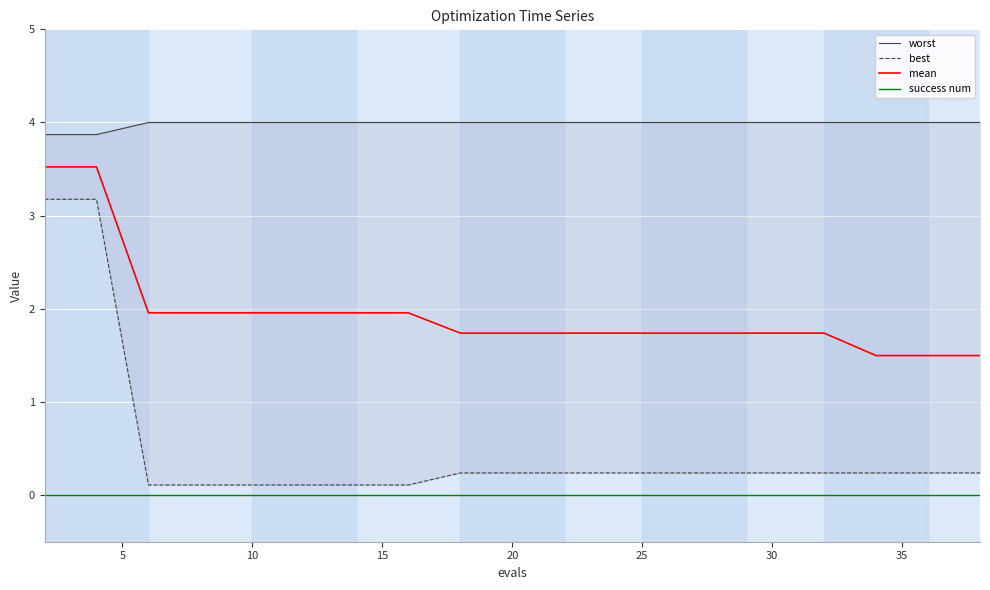

The mean series shows 2.8 at 30. True or false?

False